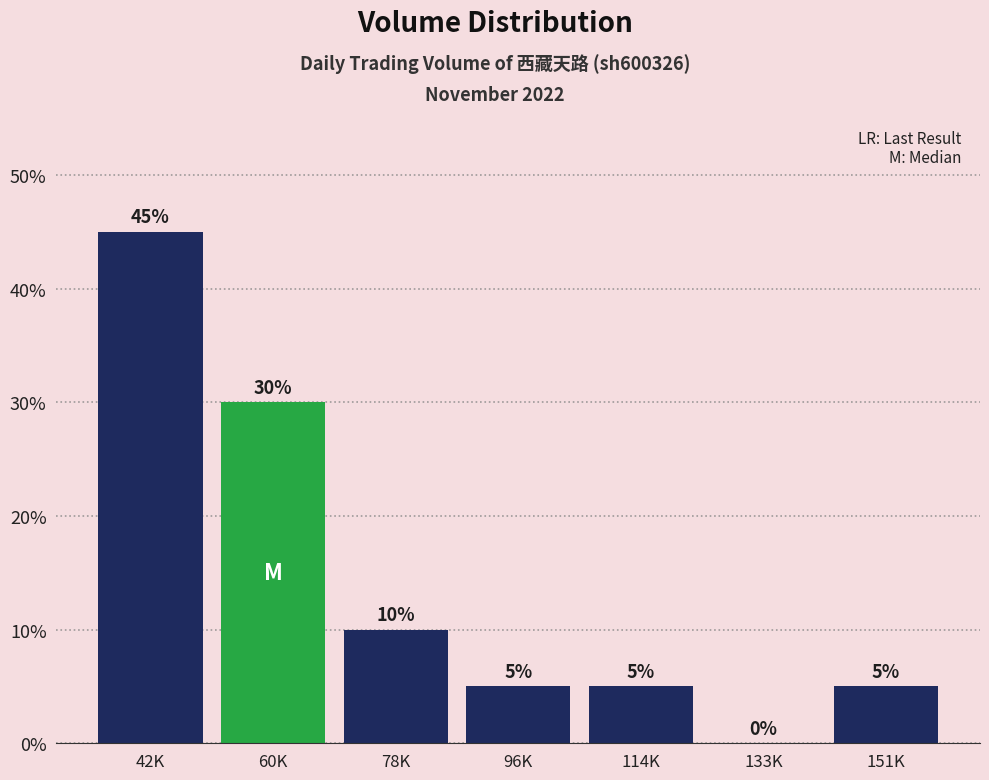

Reading left to right, transcribe all the data shown in this chart.

42K=45	60K=30	78K=10	96K=5	114K=5	133K=0	151K=5